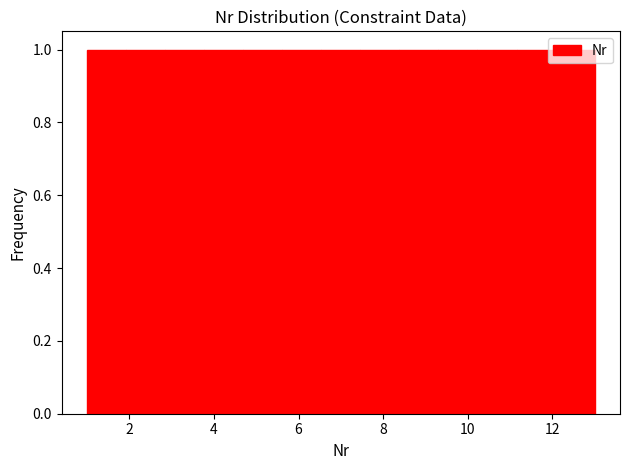

Reading left to right, list every bar in this chart as the range it spans on the x-axis followed by its height. Neither the bar edges nor the heights are printed on the chart, so give them approximately, as read against the axes.

1.0 to 2.0: 1
2.0 to 2.8: 1
2.8 to 3.8: 1
3.8 to 4.6: 1
4.6 to 5.6: 1
5.6 to 6.6: 1
6.6 to 7.4: 1
7.4 to 8.4: 1
8.4 to 9.4: 1
9.4 to 10.2: 1
10.2 to 11.2: 1
11.2 to 12.0: 1
12.0 to 13.0: 1